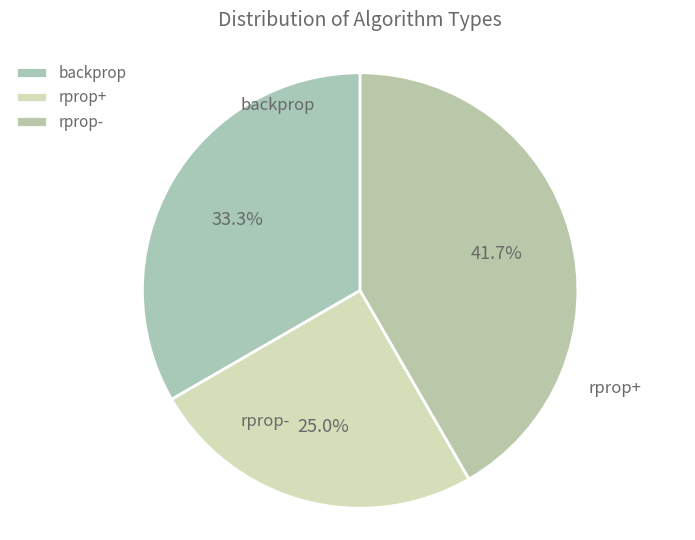

To the nearest percent, what percentage of the pie is backprop?

33%